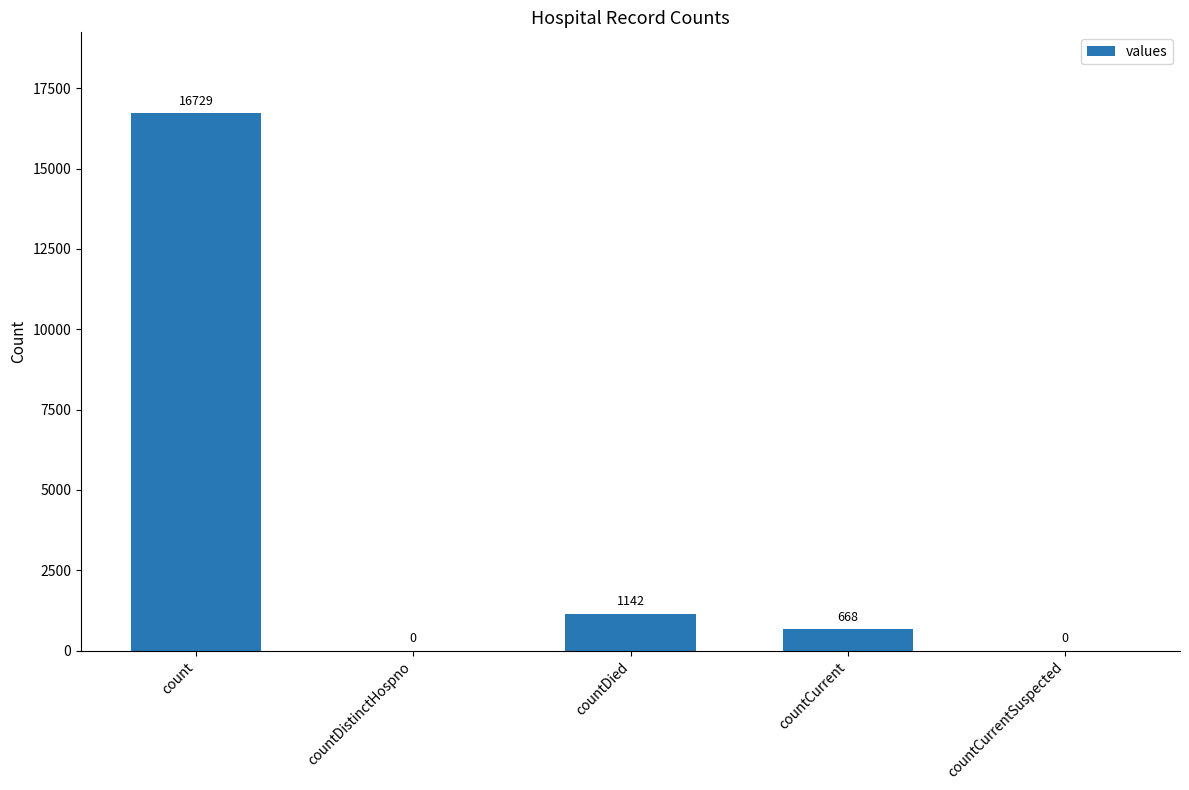

Where is the data nearest to the value 8364?

countDied